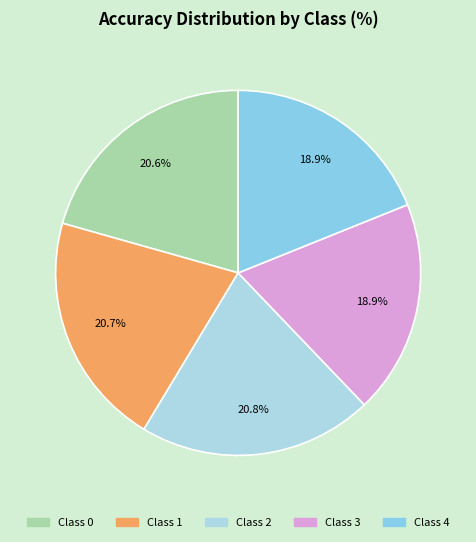

Count the number of slices in the pie.

5